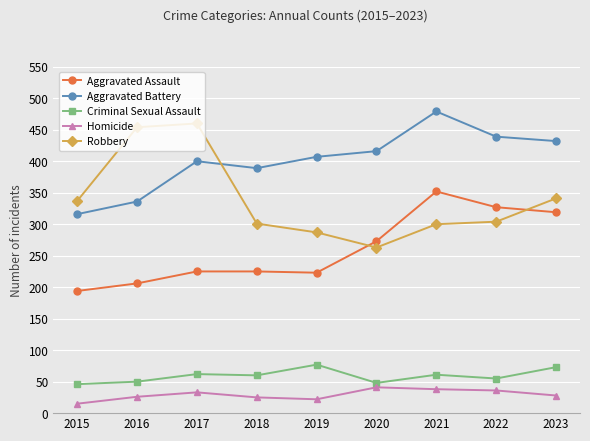

Which label corresponds to the smallest value in the chart?

2015